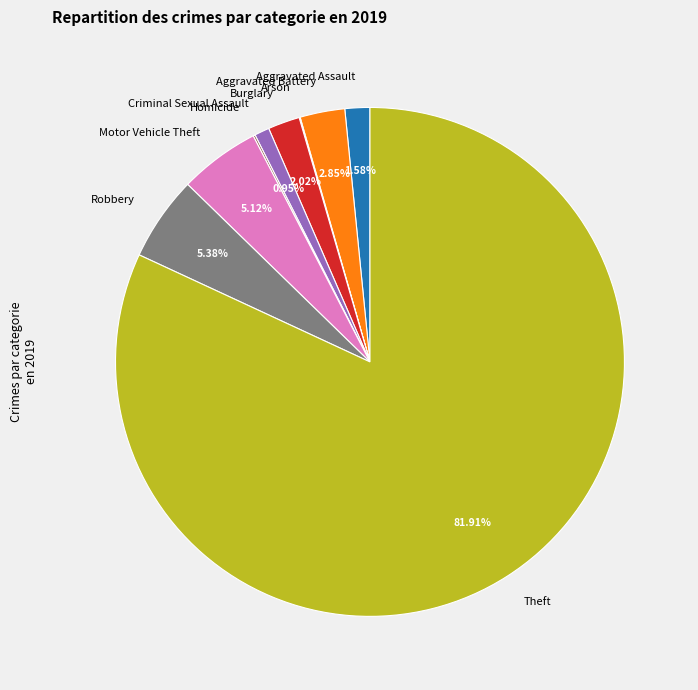

Which slice represents more than half of the pie?

Theft